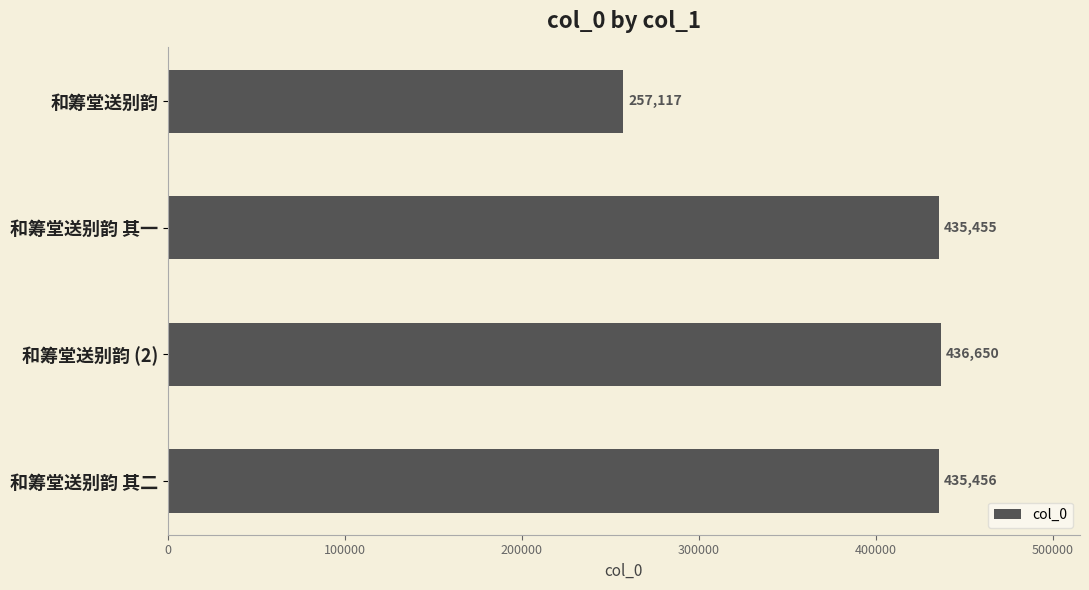

What is the maximum value shown in the chart?

436650